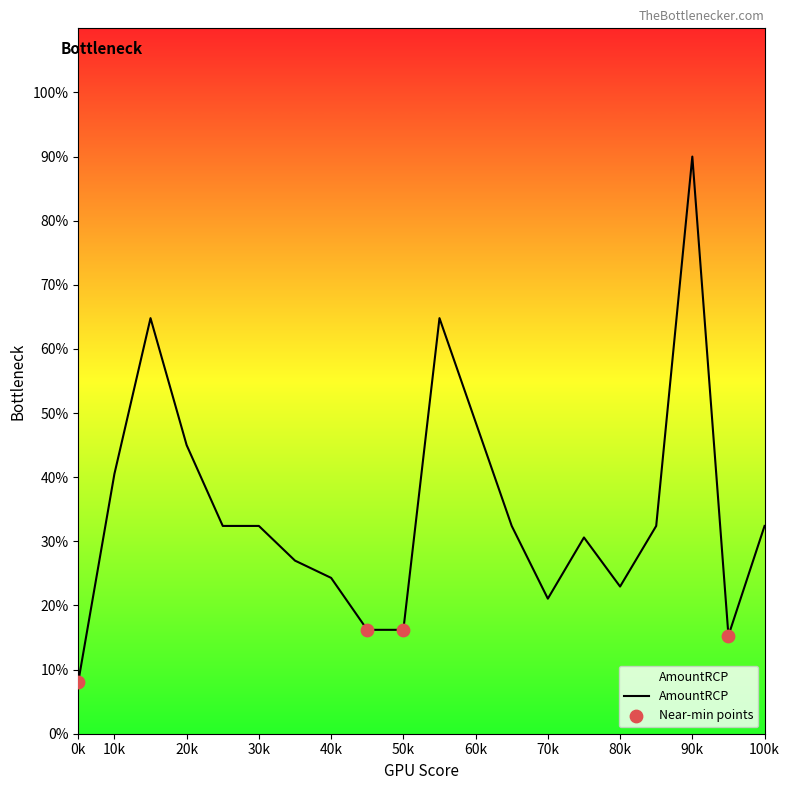

What is the greatest value displayed?

90.0